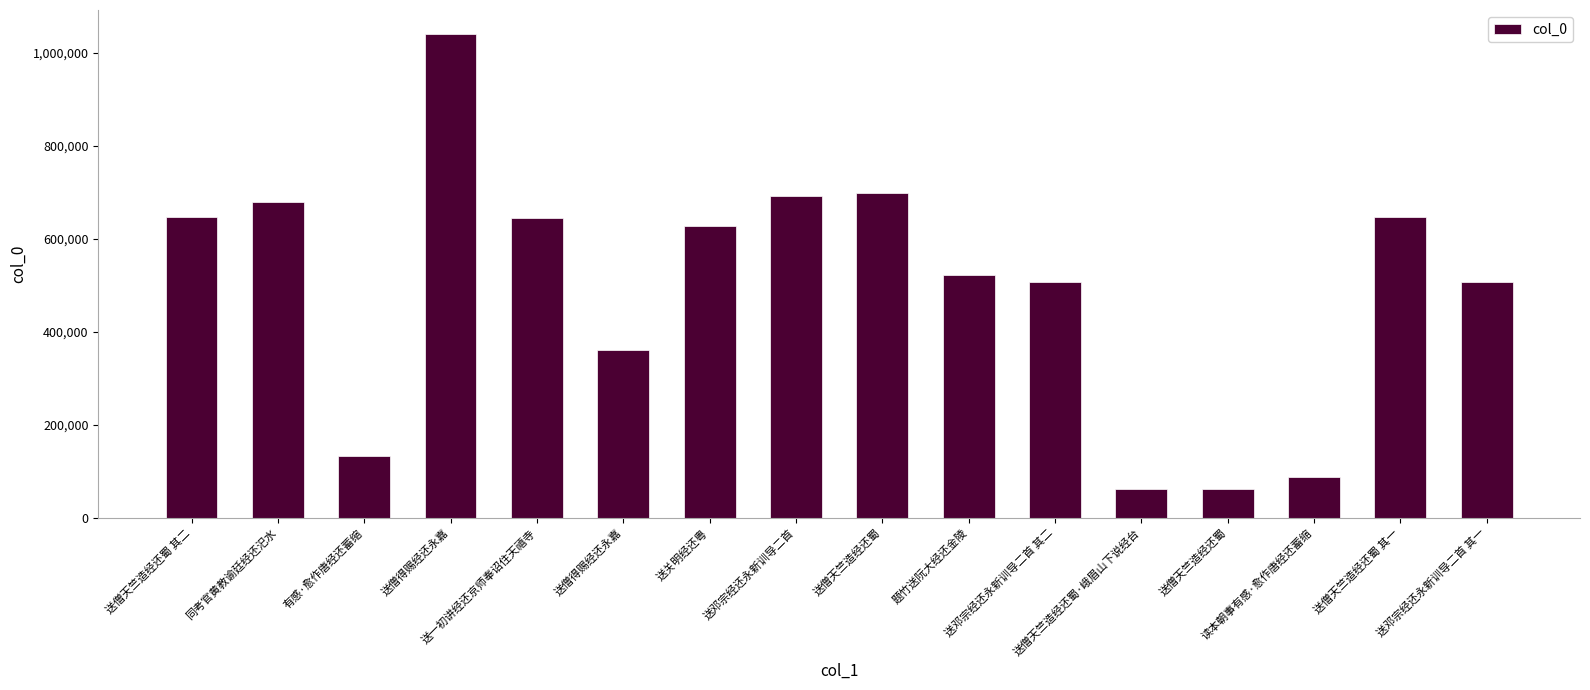

Reading right to left, what are all the values shown in this chart?

507611	646544	86617	61583	61584	507612	521430	699171	691371	627427	361296	644553	1040357	133338	680070	646545